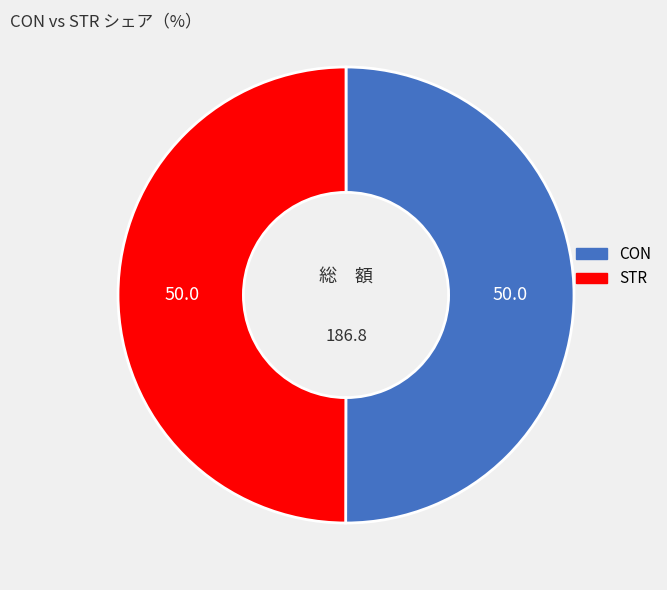

Approximately how many times larger is the value at STR compared to CON?

1.0